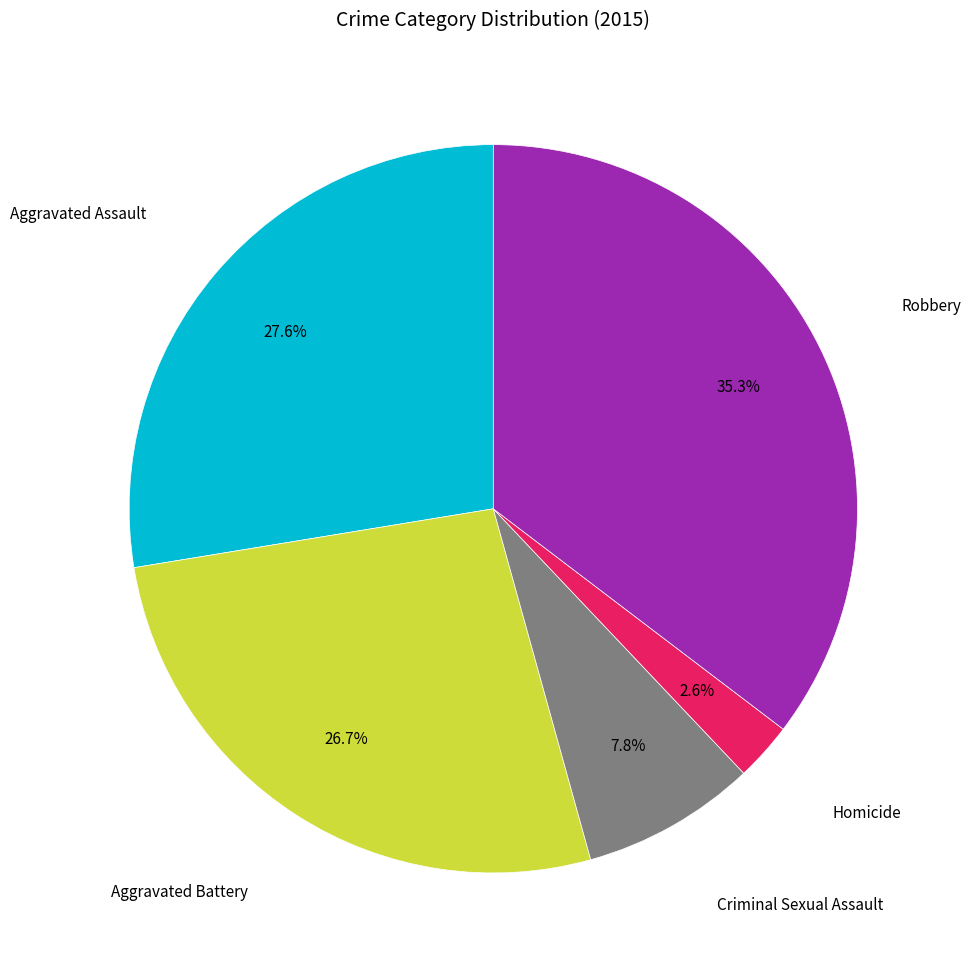

Is there any slice that represents more than half of the pie?

No